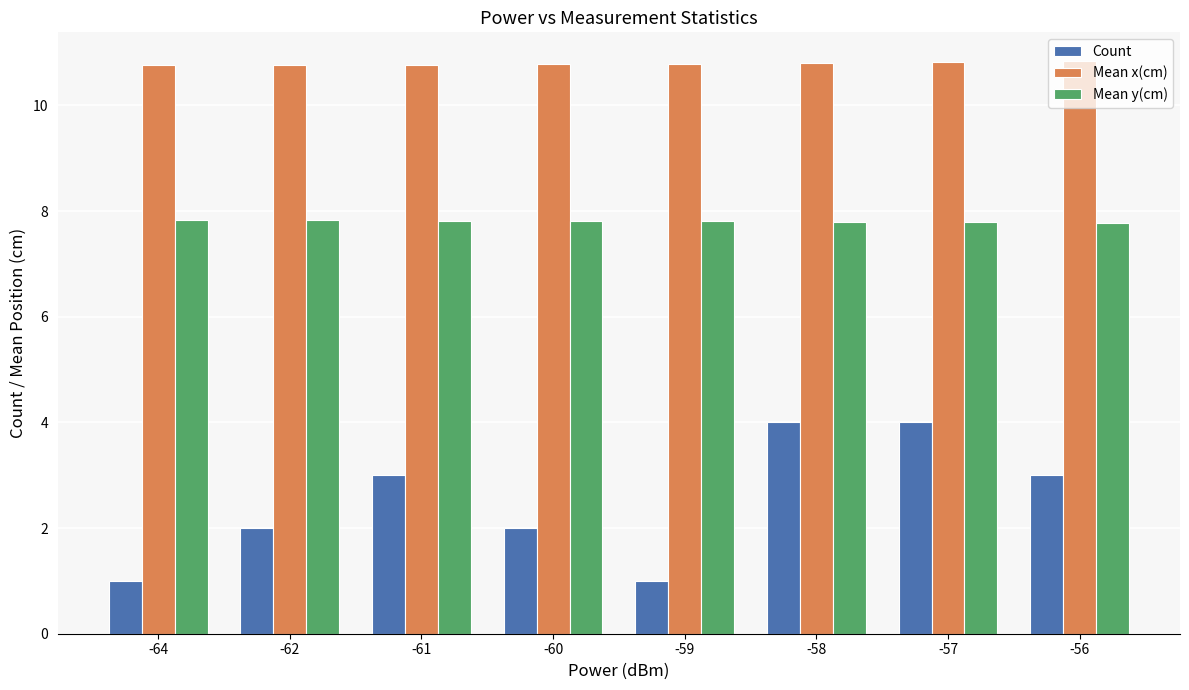

What is the value of the Mean x(cm) bar at the 8th from the left?

10.8